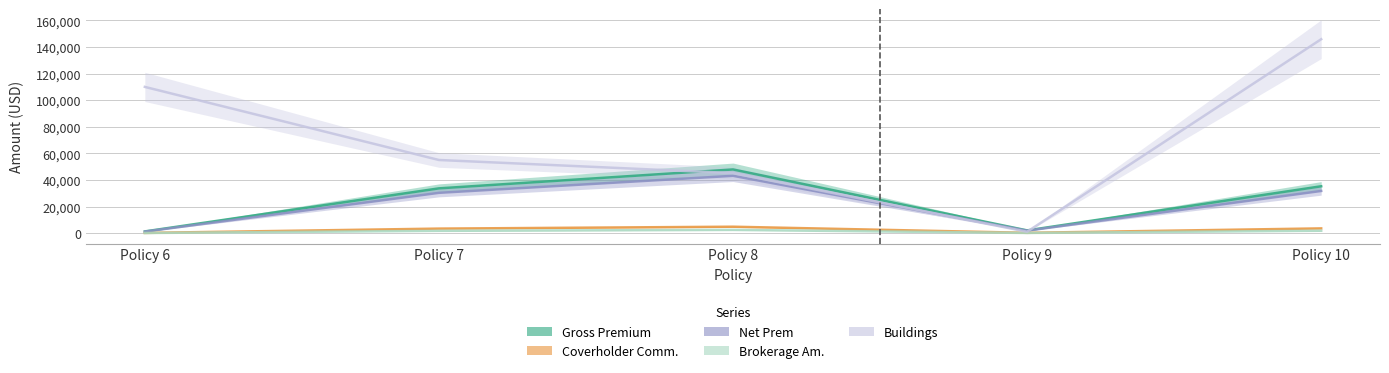

True or false: Net Prem and Gross Premium intersect in this chart.

False